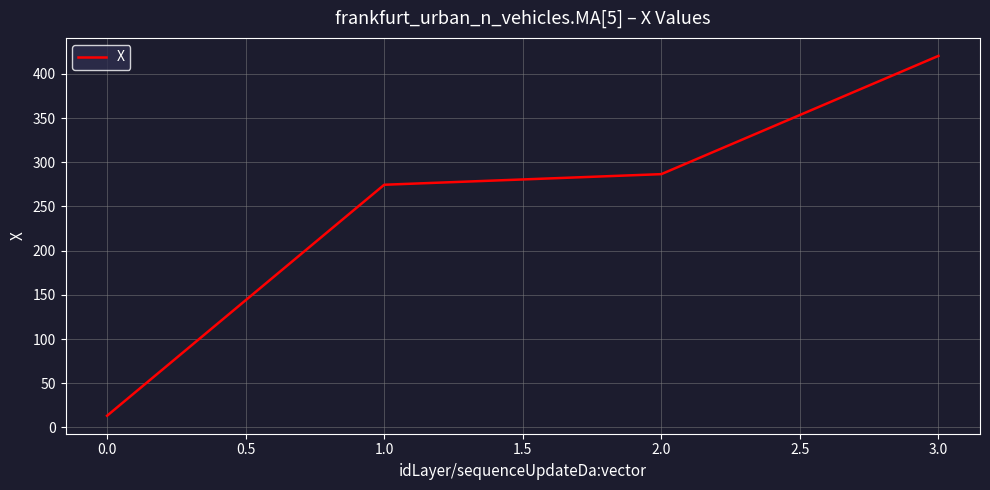

Reading right to left, what are all the values shown in this chart?

420.3	286.6	274.6	13.3